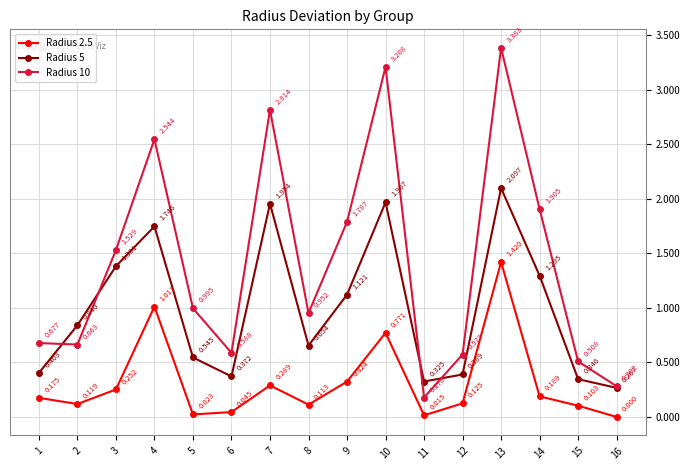

List the series in order of their peak value, highest first.

Radius 10, Radius 5, Radius 2.5